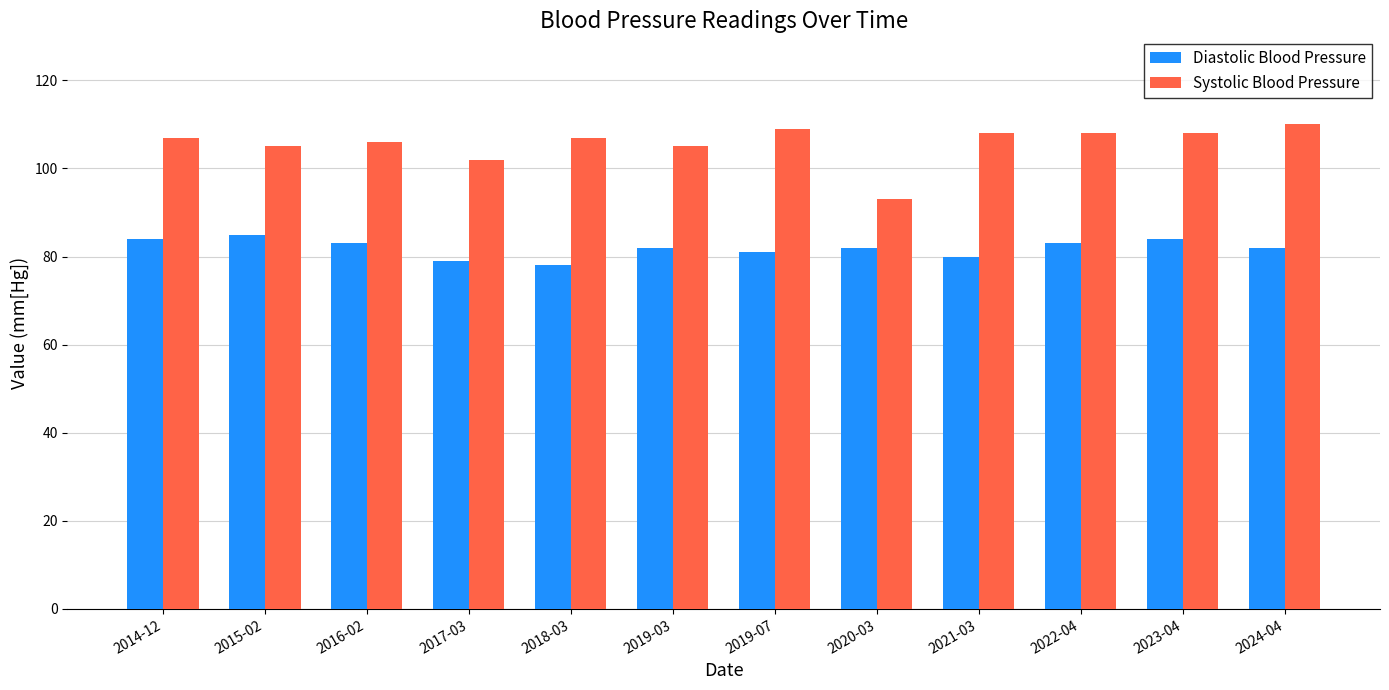

At how many categories does at least one series exceed 95?

11